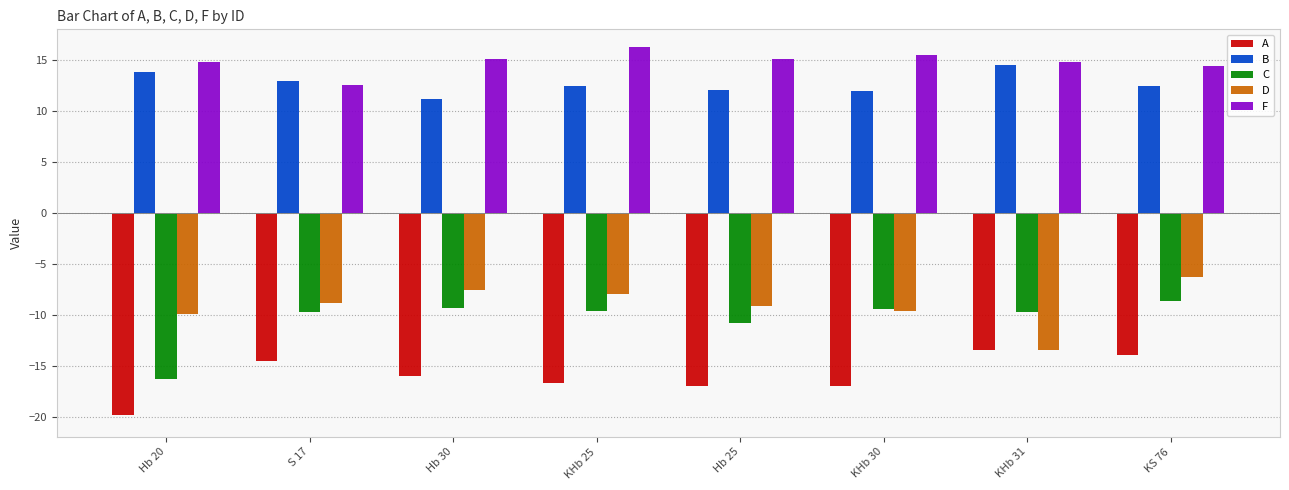

What is the label of the 1st bar from the left?

Hb 20